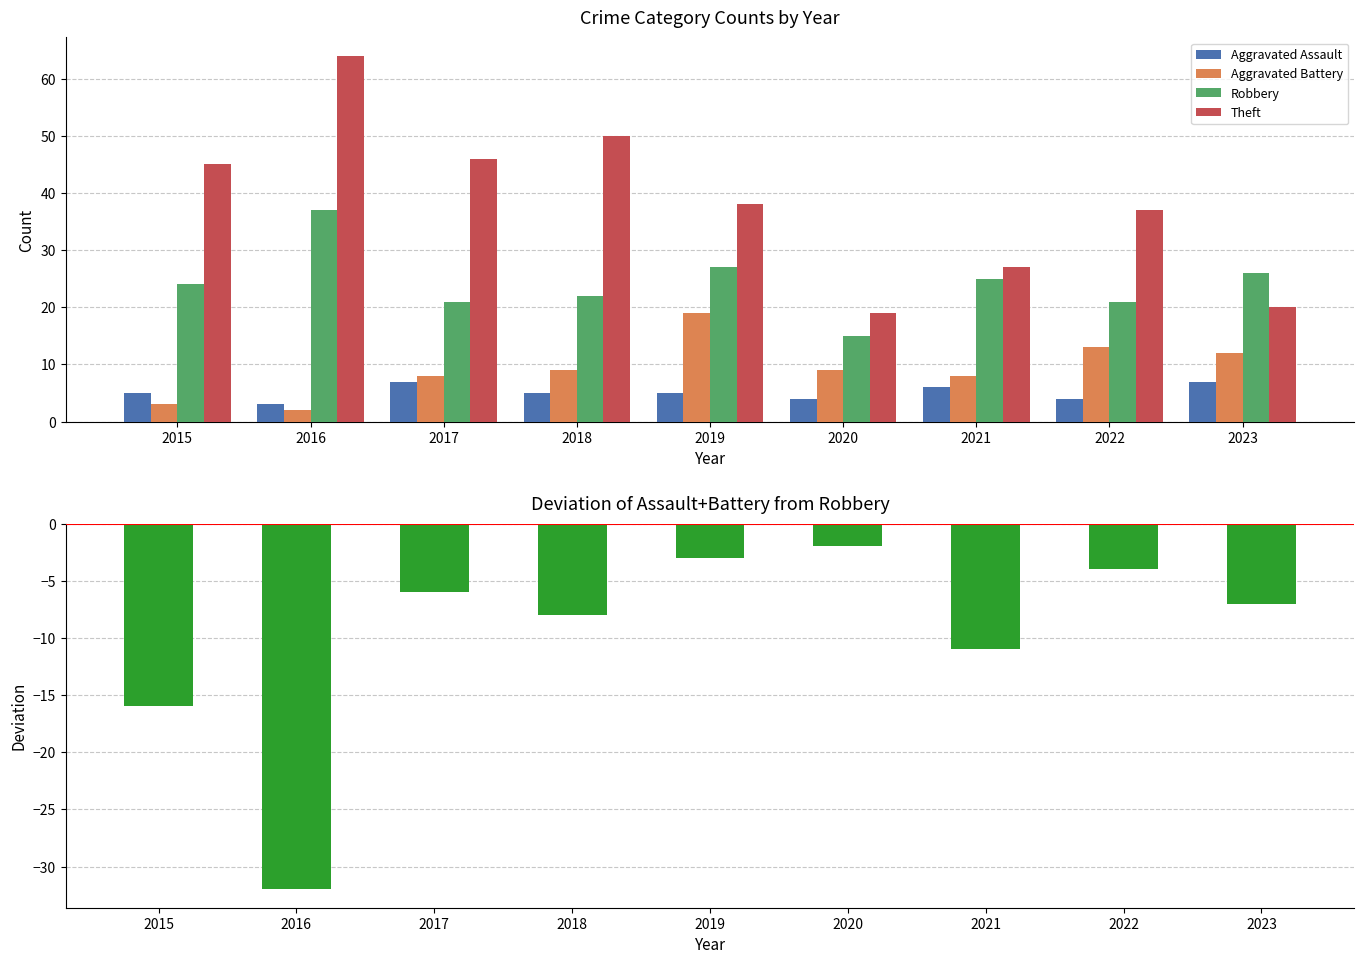

What is the total value across all series at 2022?

71